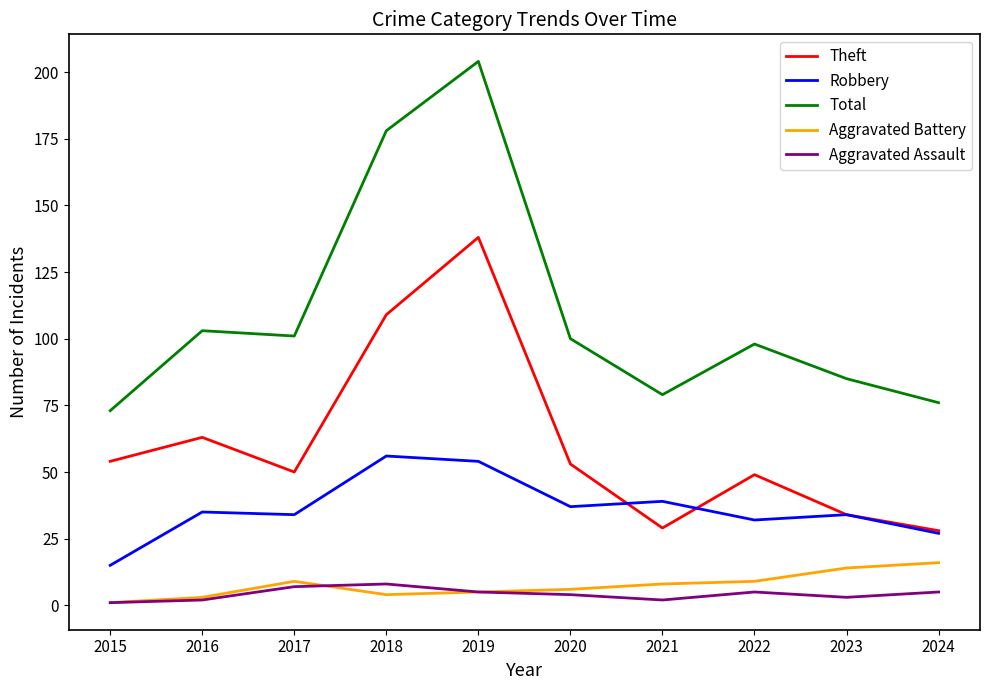

Read the Aggravated Assault value at 2017.

7